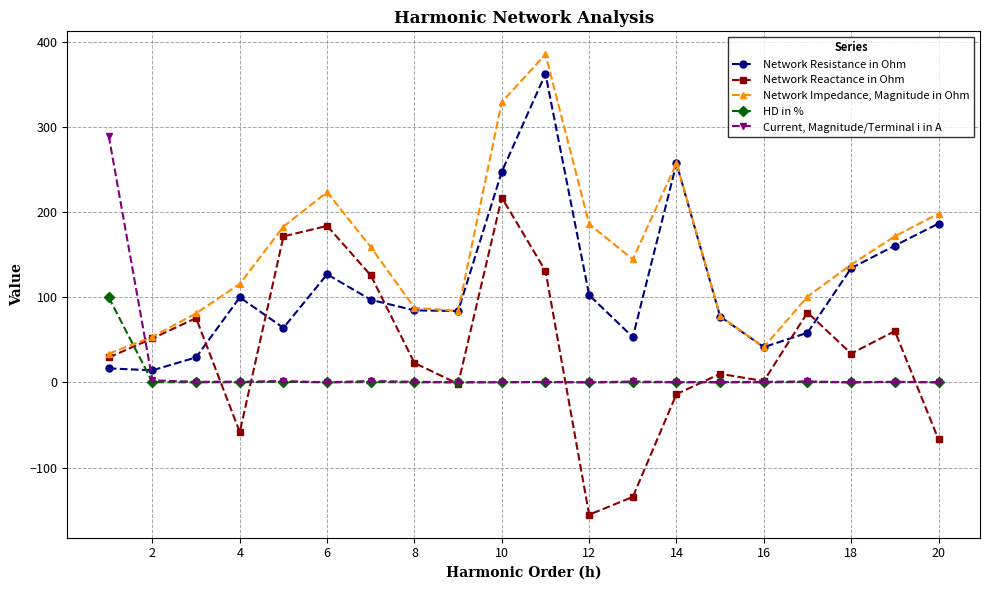

How many intersections are there between Network Impedance, Magnitude in Ohm and HD in %?

1